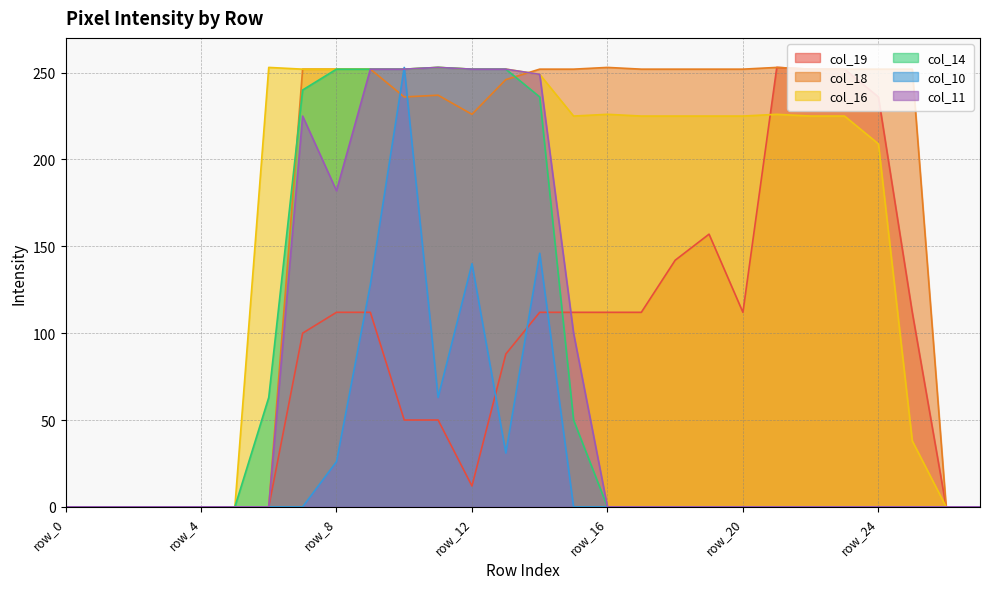

Rank the series by their maximum value, from lowest to highest.

col_19, col_18, col_16, col_14, col_10, col_11